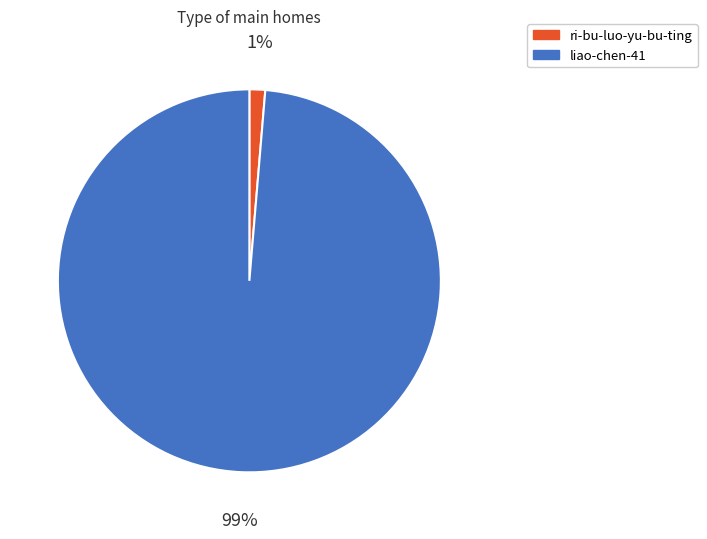

True or false: ri-bu-luo-yu-bu-ting accounts for 1% of the total.

True